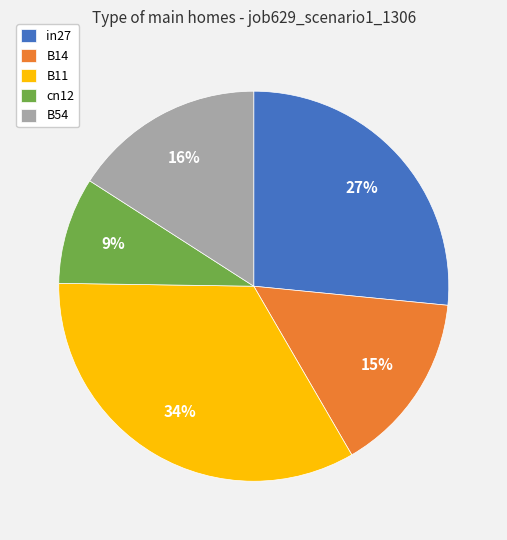

To the nearest percent, what portion does cn12 represent?

9%